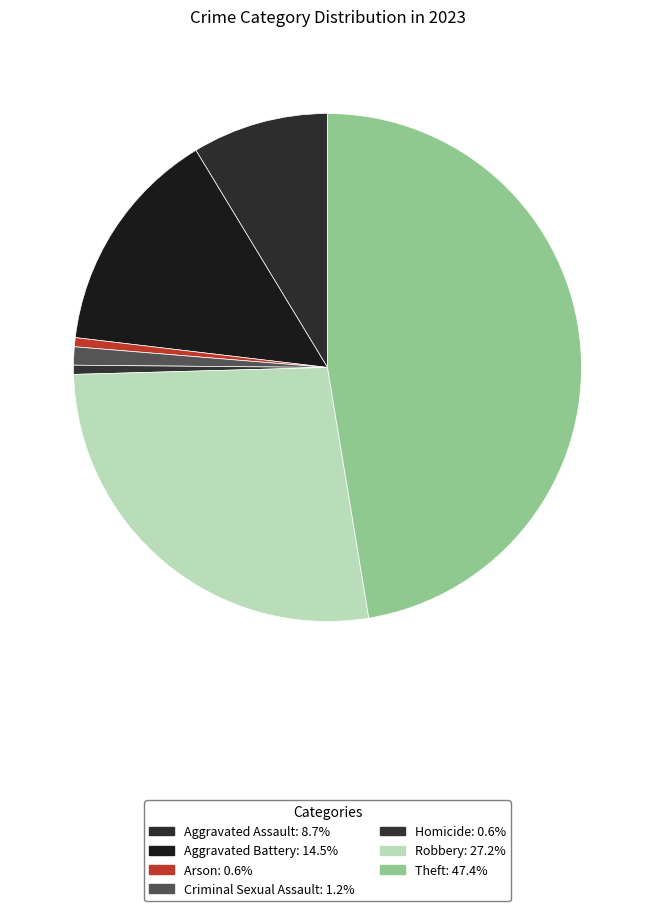

The Criminal Sexual Assault slice represents 1% of the pie. True or false?

True